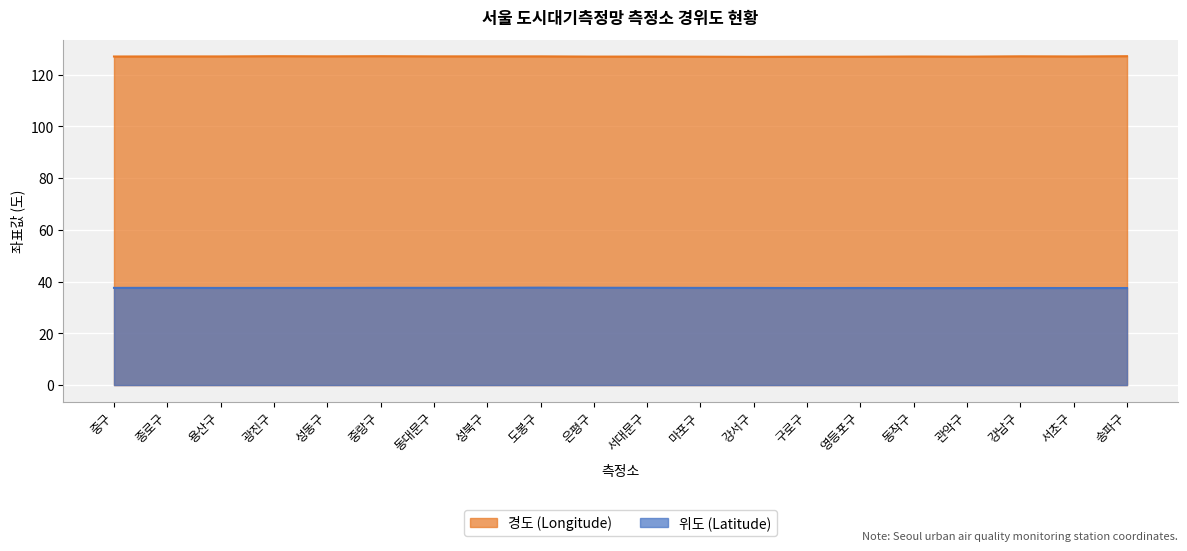

What is the total value across all series at 광진구?

164.6